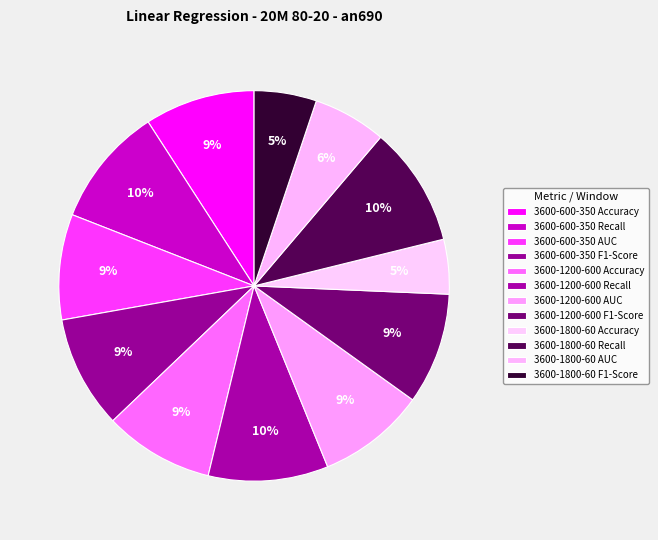

Count the number of slices in the pie.

12